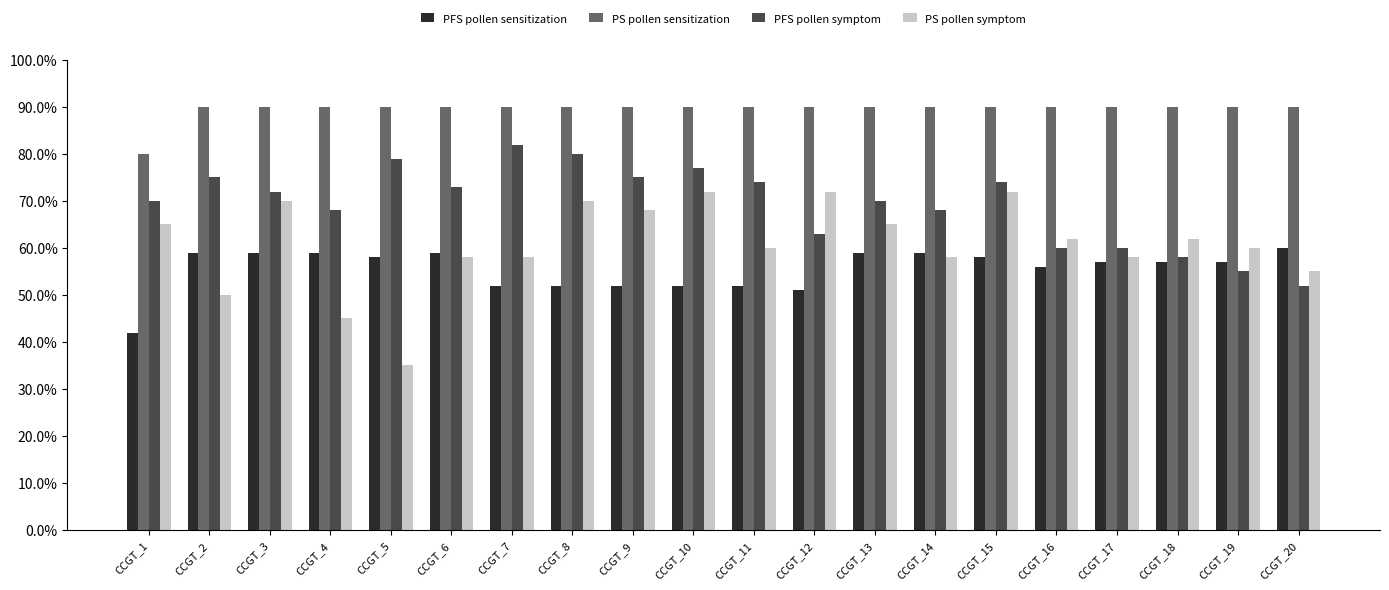

What is the total value across all series at CCGT_11?

276.0